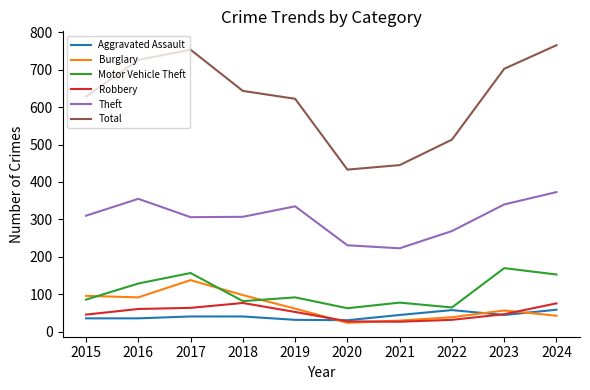

What is the highest value of the Robbery series?

77